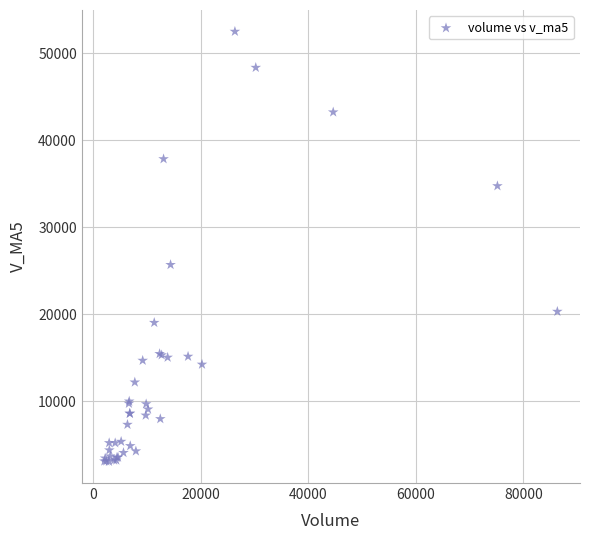

What Y value in the scatter plot is closest to 27793?

25700.4